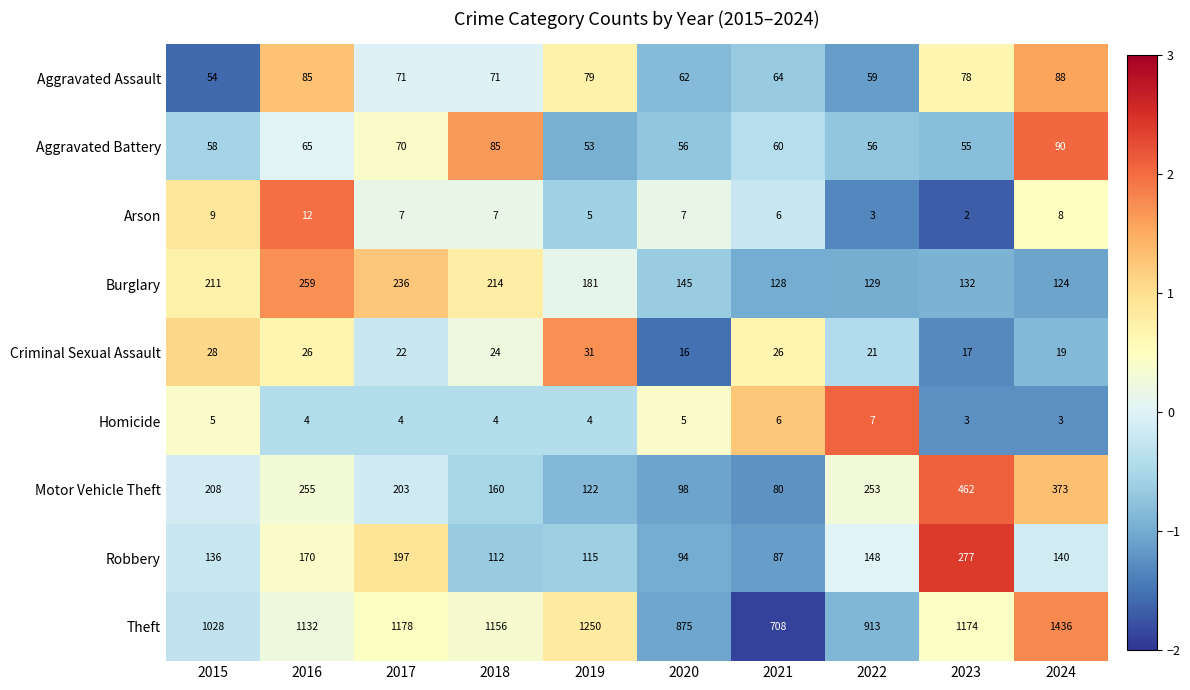

At how many categories does at least one series exceed 995?

7